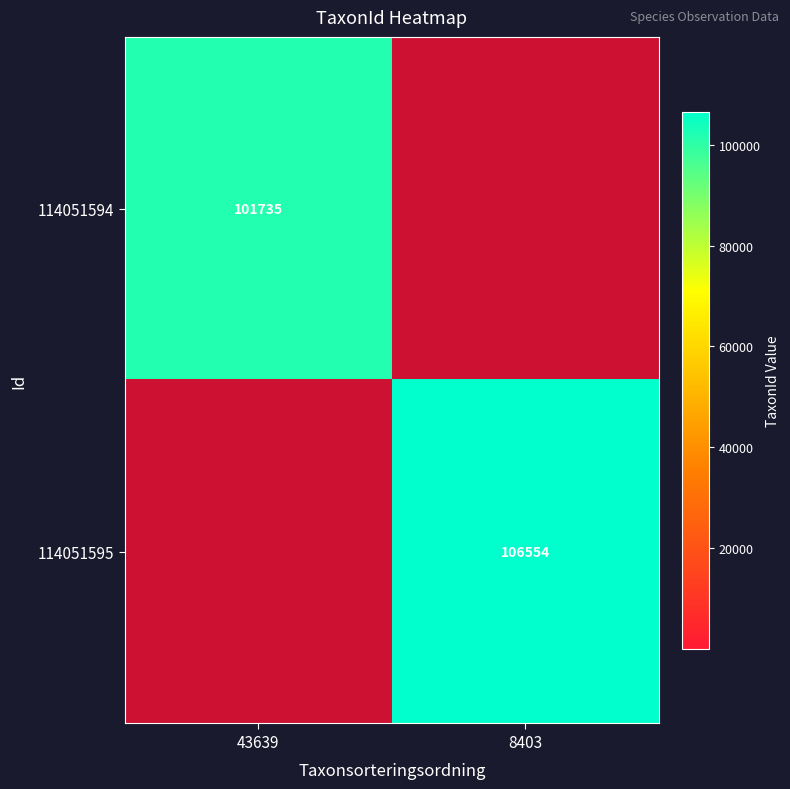

Is it true that 114051594 equals 101735 at 43639?

True